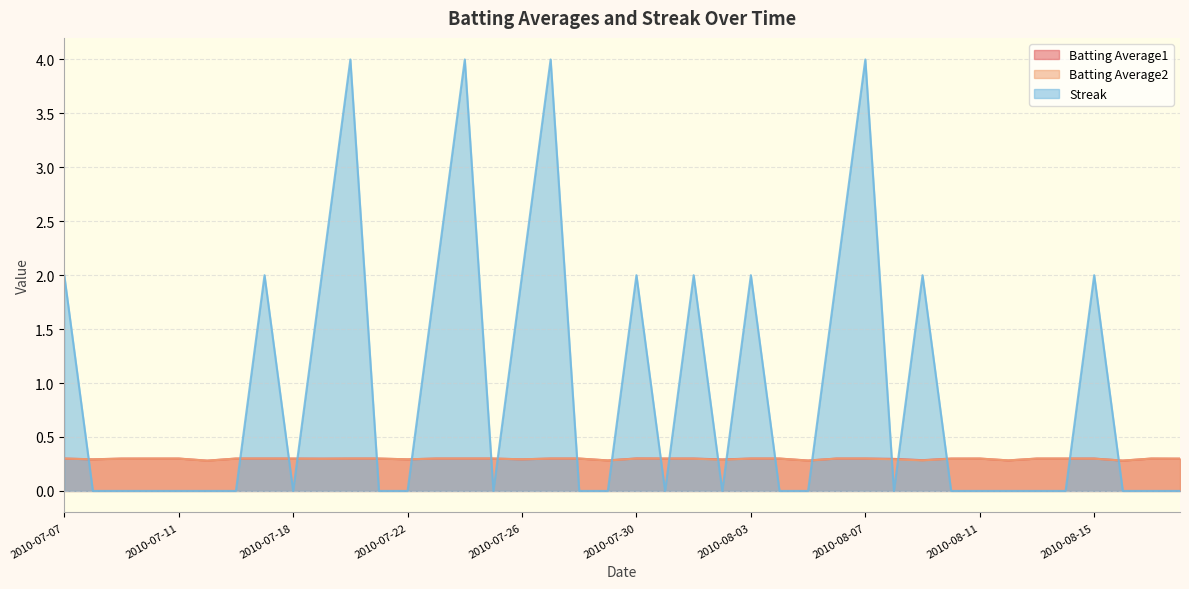

Is it true that Batting Average2 equals 0.3 at 2010-07-22?

True